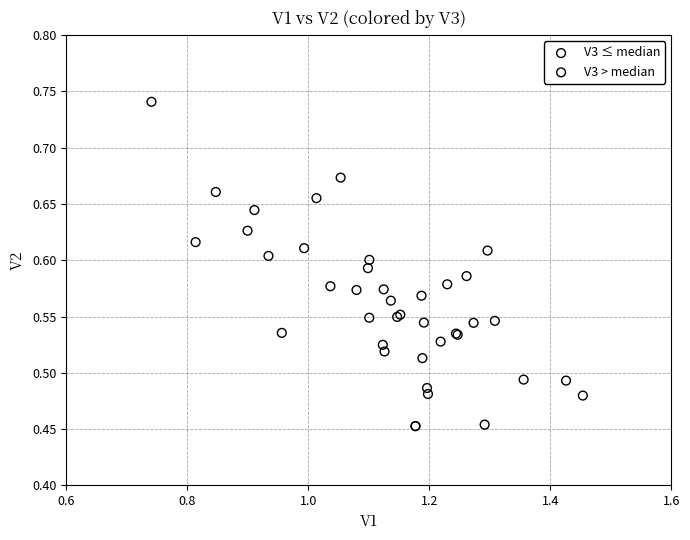

What are all the series names shown in the legend?

V3 ≤ median, V3 > median